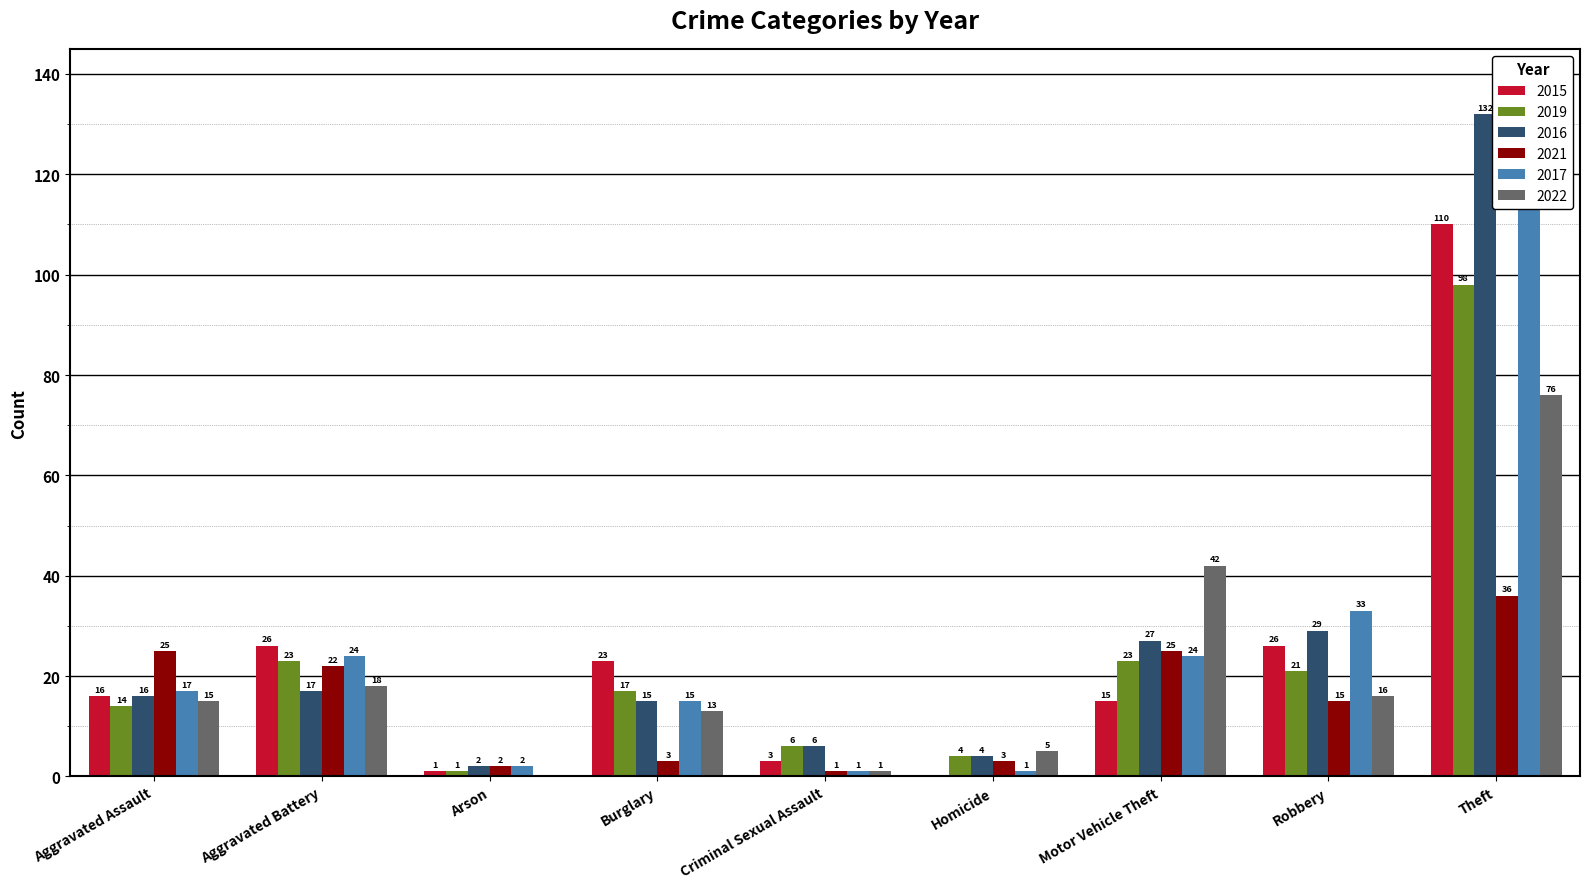

At how many categories does at least one series exceed 58?

1